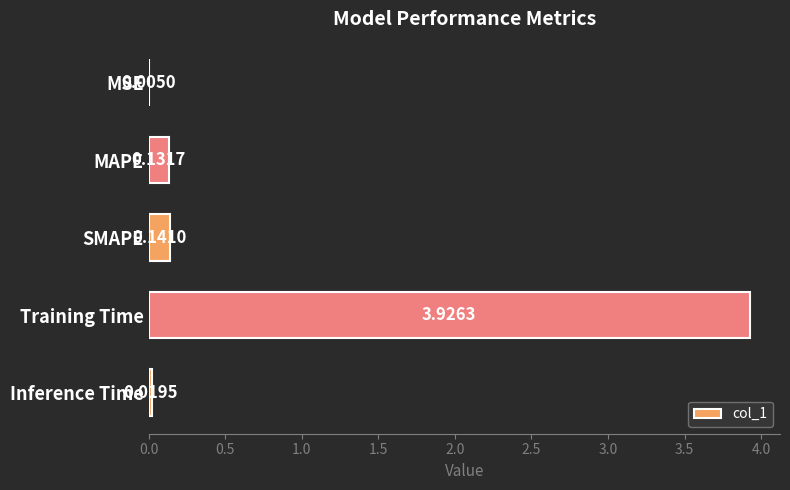

What is the change in value from MSE to SMAPE?

+0.1